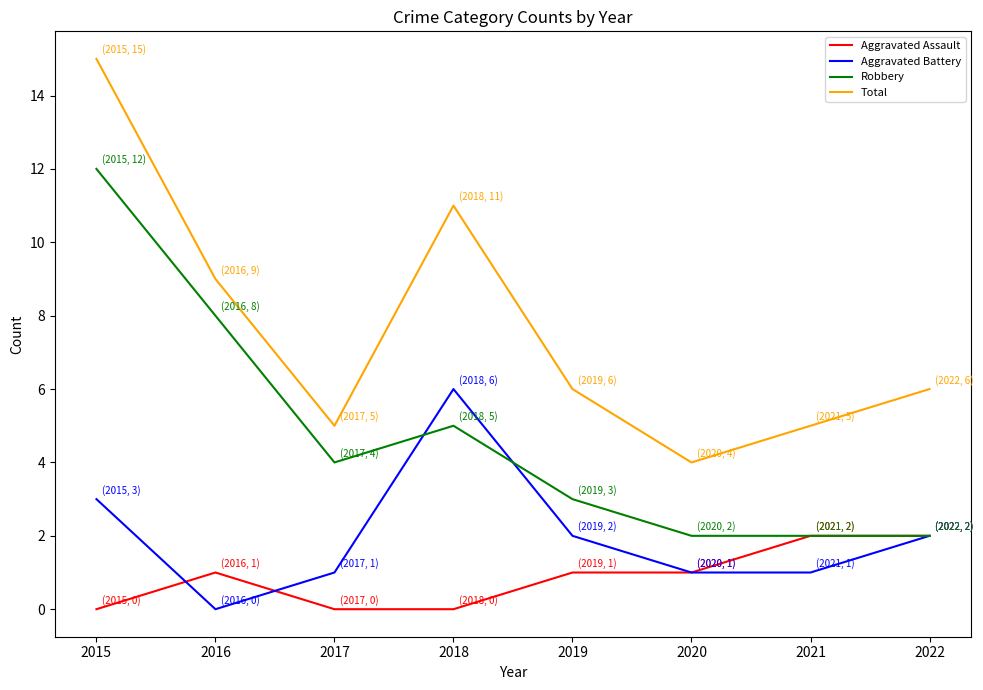

Where is Robbery nearest to the value 7?

2016